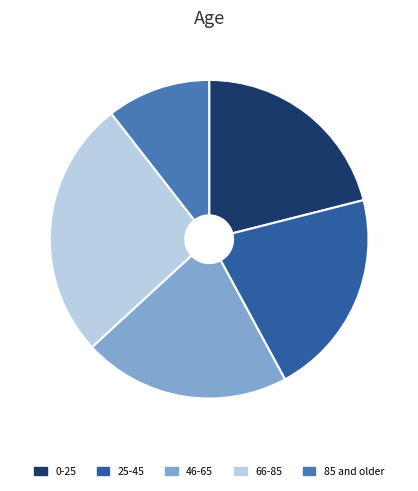

Is it true that 66-85 is 26% of the pie?

True